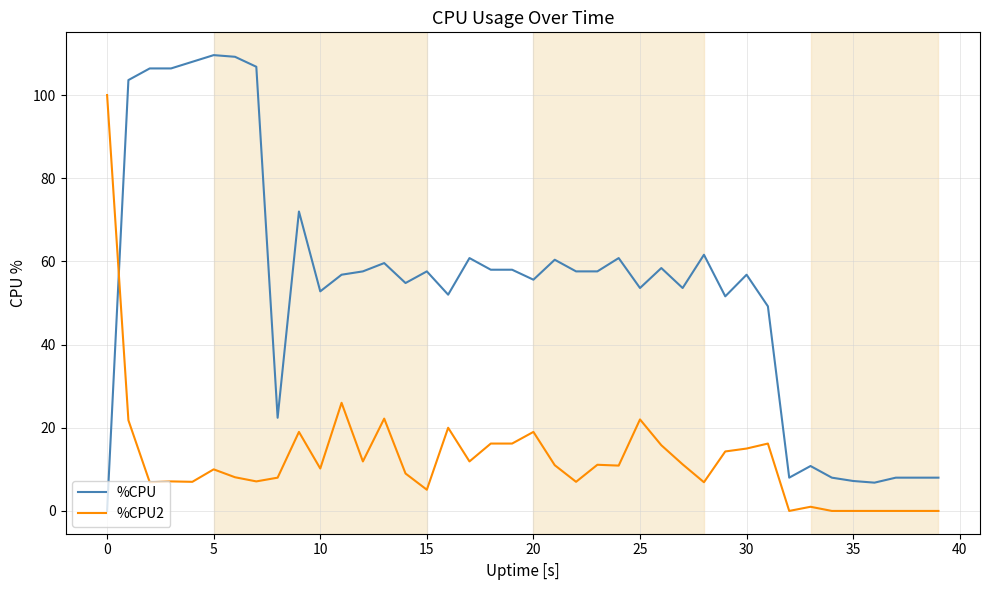

What is the maximum value for %CPU?

109.6